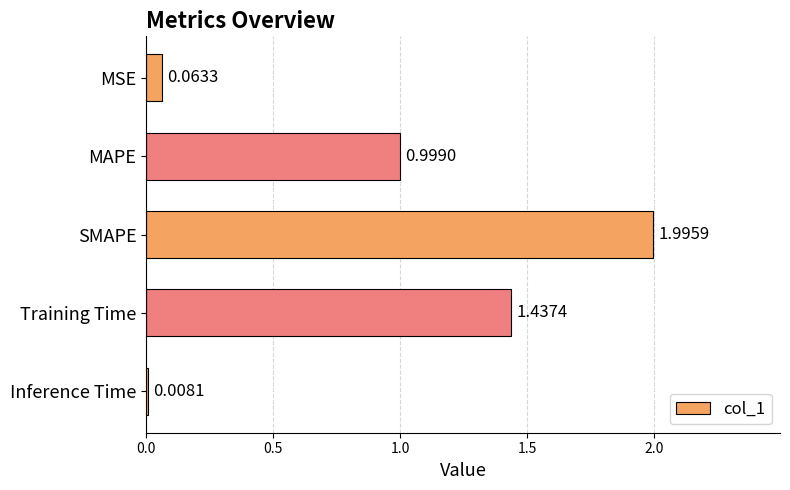

List the labels in order of value, smallest first.

Inference Time, MSE, MAPE, Training Time, SMAPE